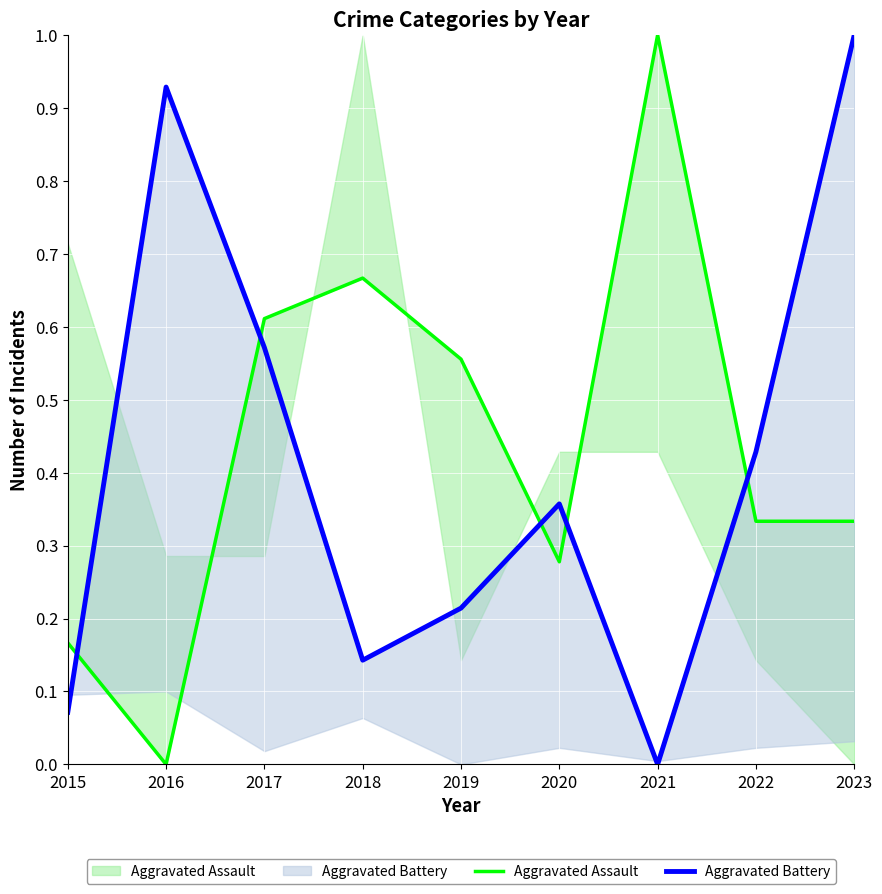

Rank the categories by Aggravated Battery value from highest to lowest.

2023, 2016, 2017, 2022, 2020, 2019, 2018, 2015, 2021